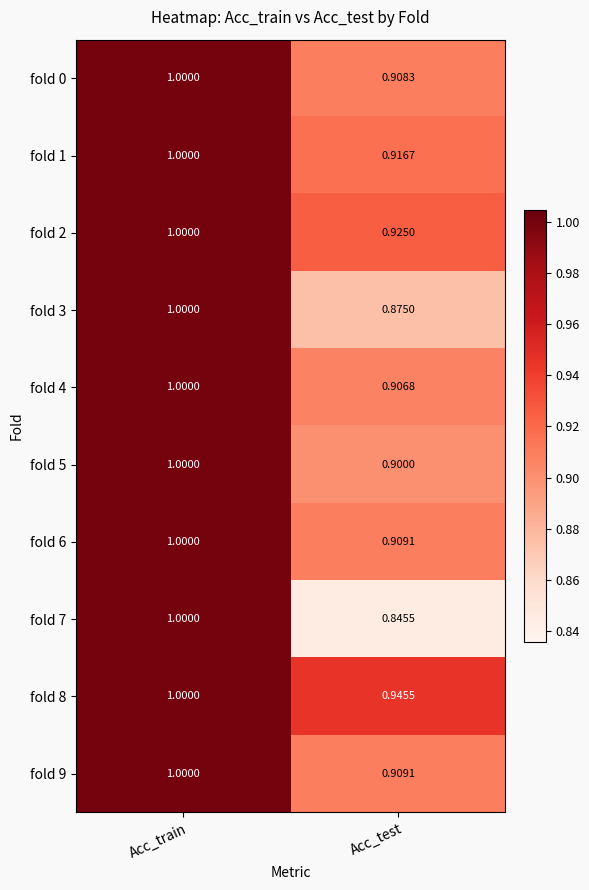

Which category has the lowest value across all series?

Acc_test